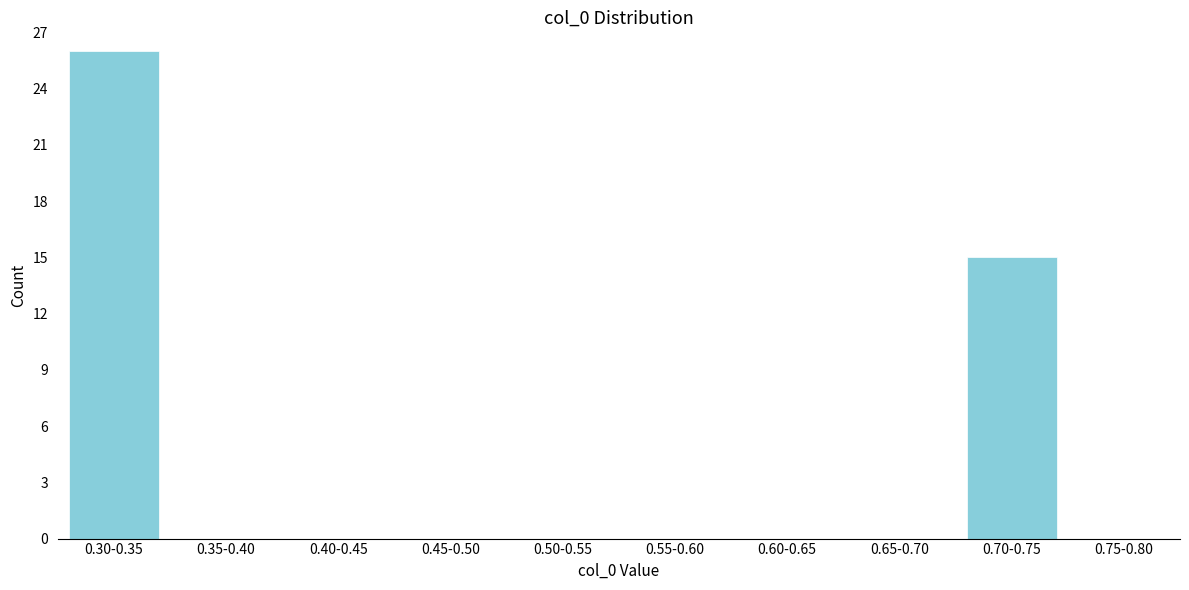

Reading left to right, extract all data points from this chart.

0.30-0.35=26	0.35-0.40=0	0.40-0.45=0	0.45-0.50=0	0.50-0.55=0	0.55-0.60=0	0.60-0.65=0	0.65-0.70=0	0.70-0.75=15	0.75-0.80=0